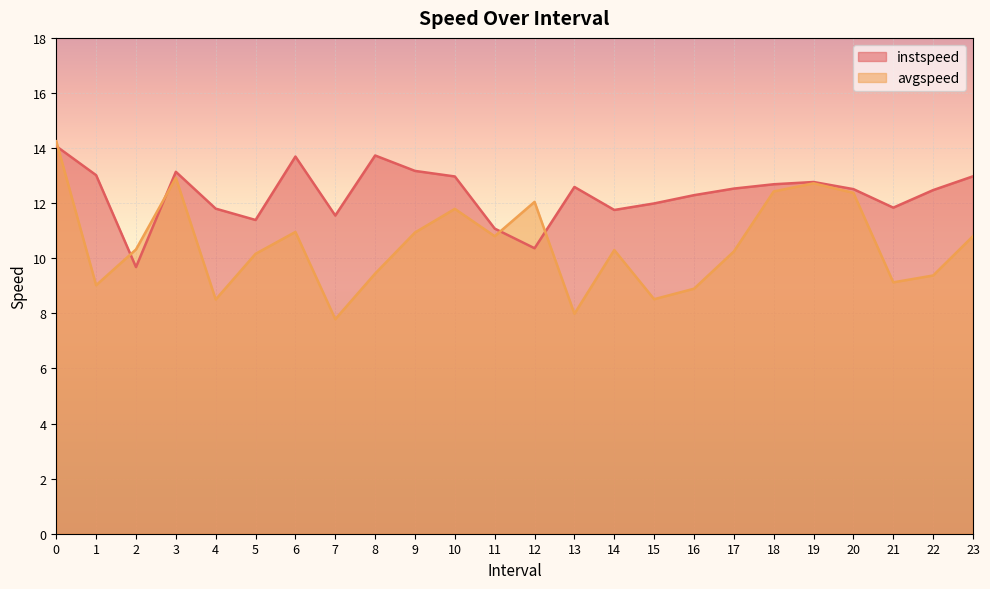

List the series in order of their overall mean, highest first.

instspeed, avgspeed